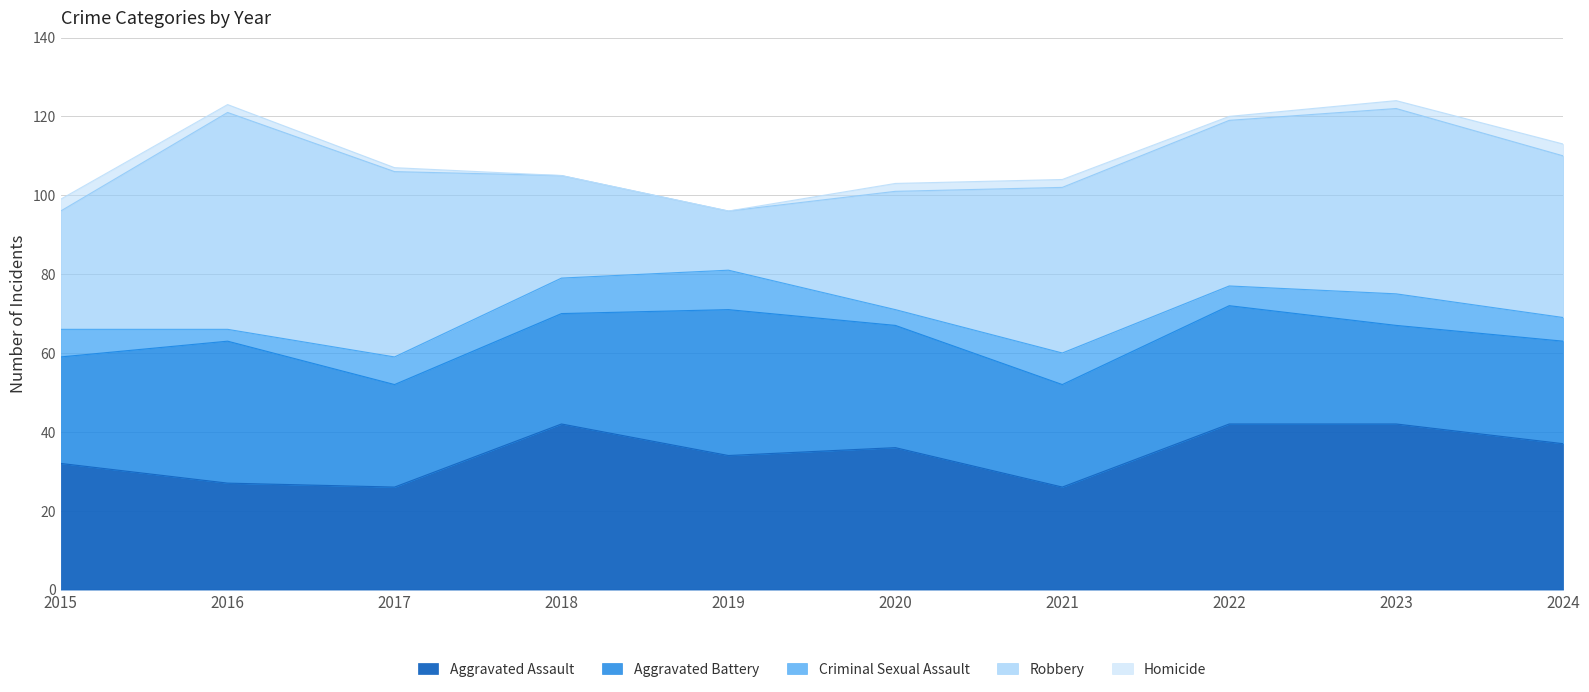

True or false: Criminal Sexual Assault has more than 1 points higher than both neighbors.

True